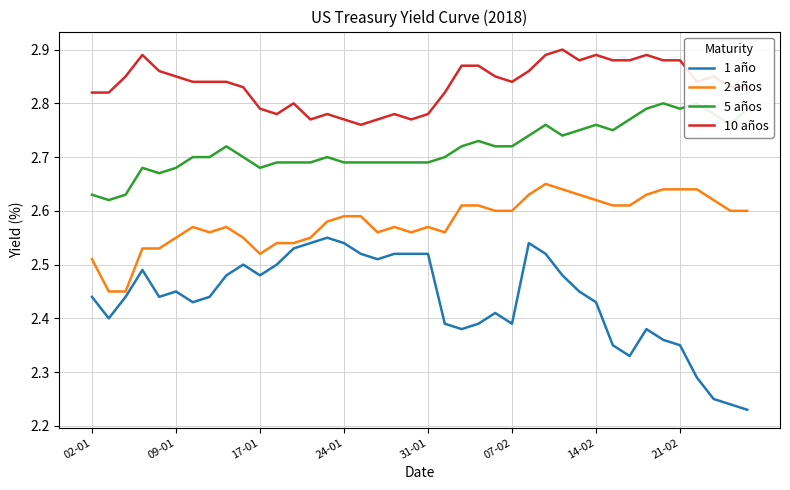

True or false: 10 años and 5 años intersect in this chart.

False